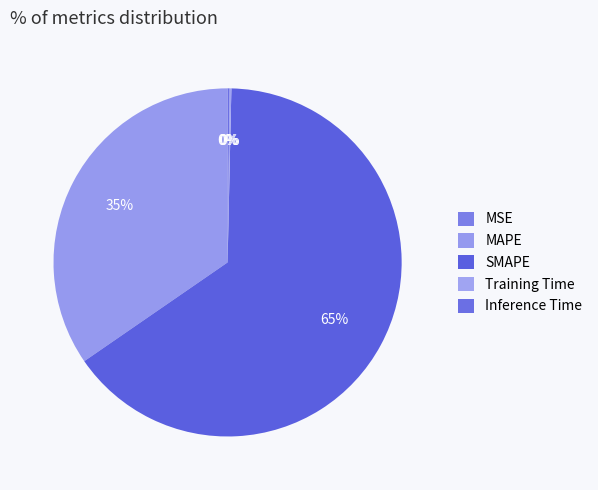

Which has a higher value, Inference Time or Training Time?

Inference Time